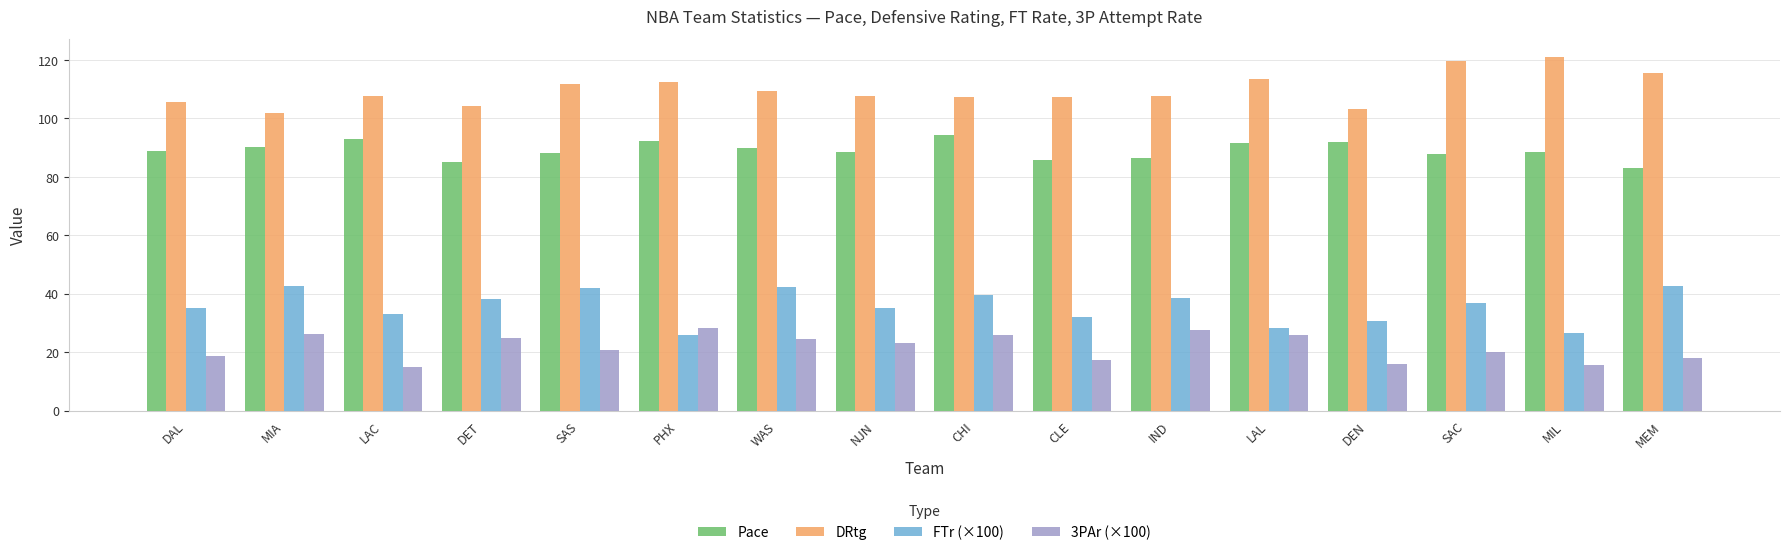

Count the number of data series in this chart.

4